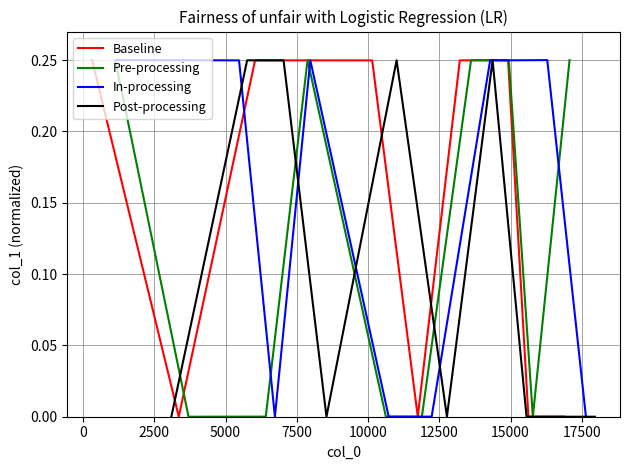

Which series changed the most between 2500 and 17500?

In-processing